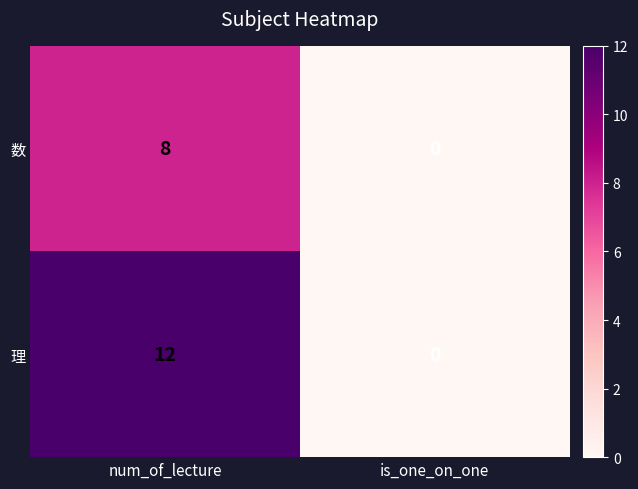

True or false: 理 has a value of 6 at num_of_lecture.

False